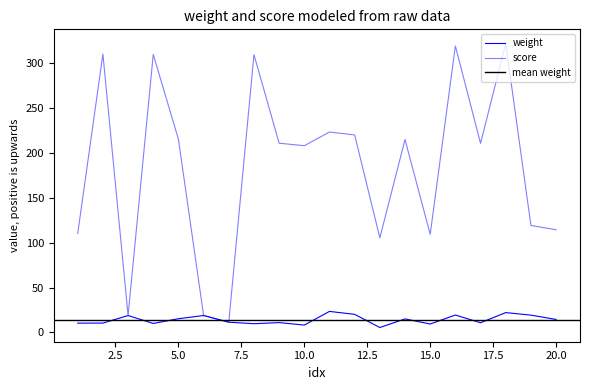

What is the difference between the score values at 16 and 10?

111.2